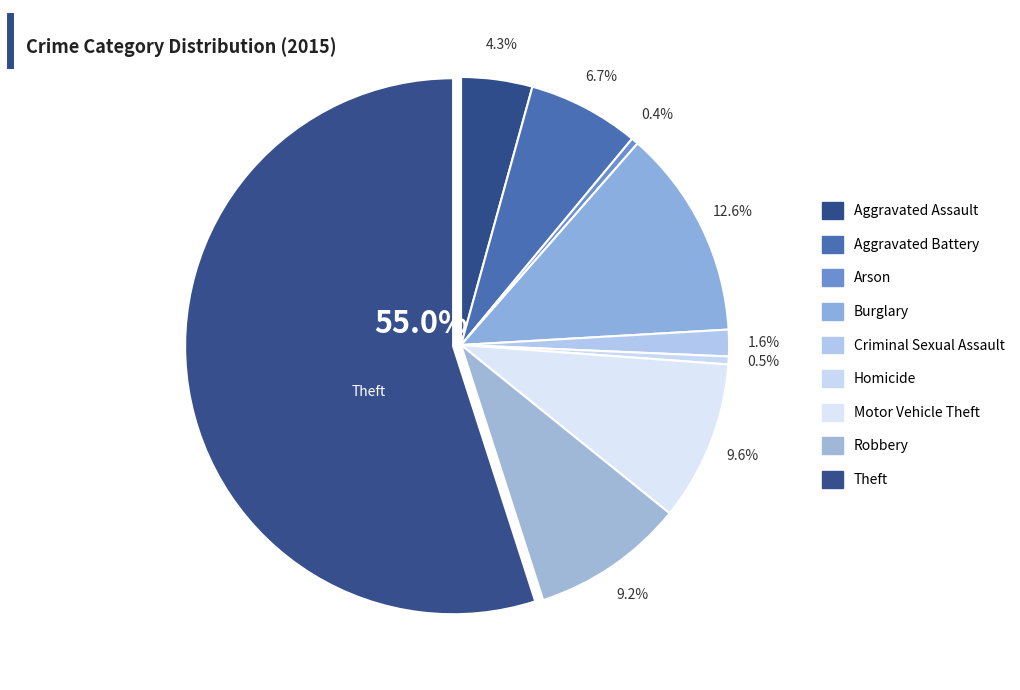

Which slice is the smallest?

Arson